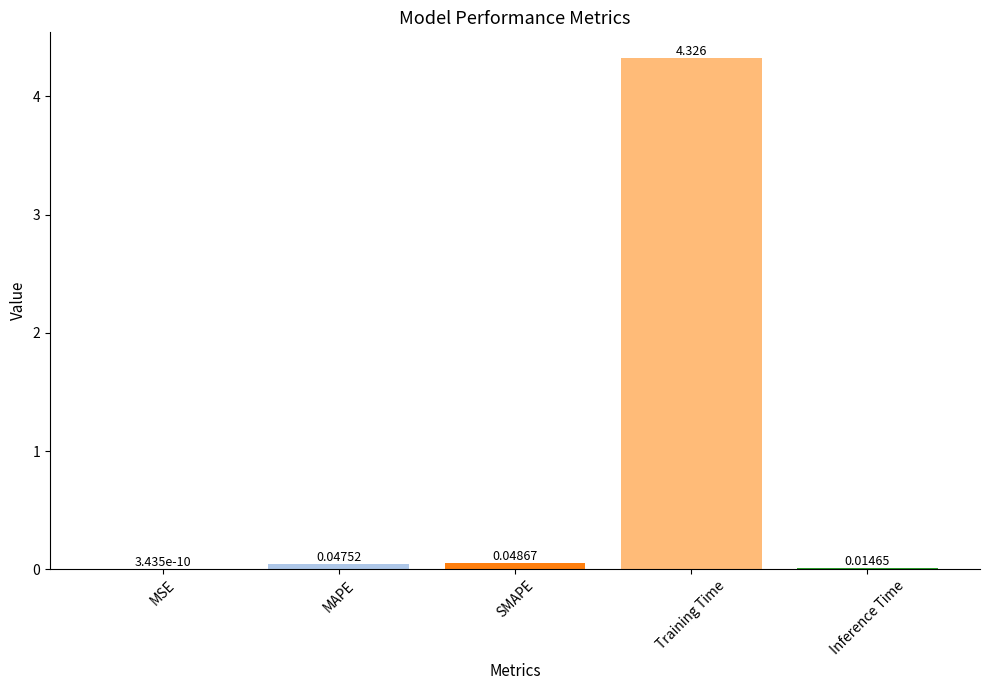

What is the sum of all values?

4.4